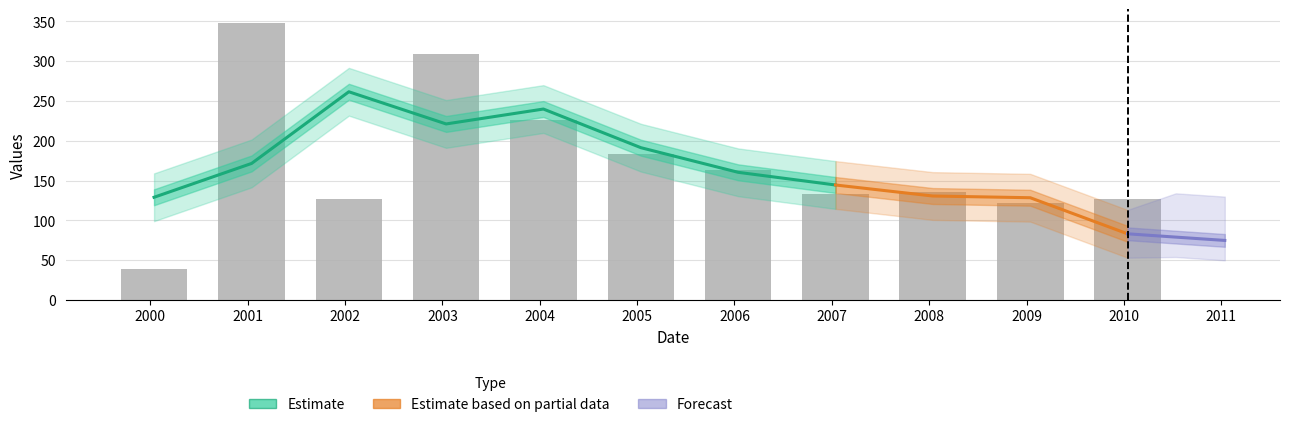

Are the bars grouped side by side (vs. stacked)?

No